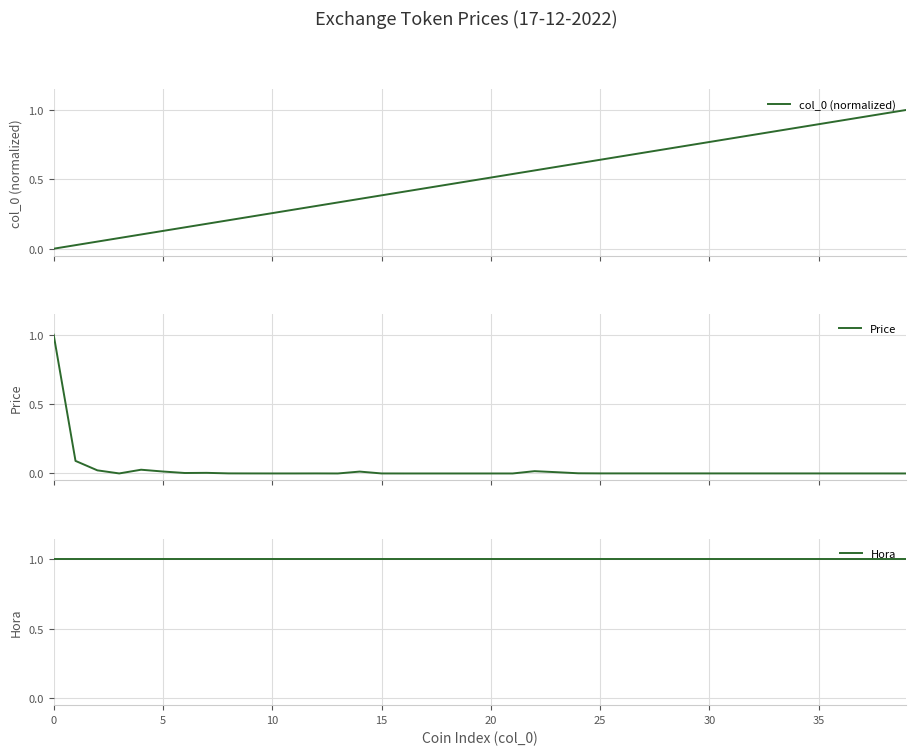

True or false: Hora and col_0 (normalized) intersect in this chart.

False